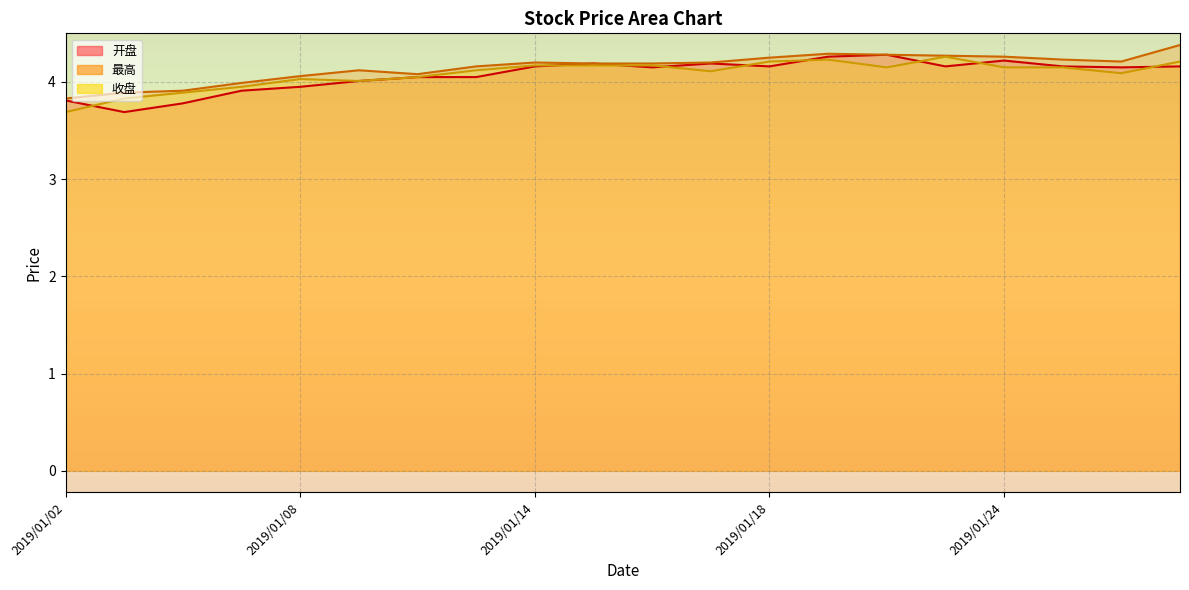

The 开盘 series shows 4.0 at 2019/01/08. True or false?

True